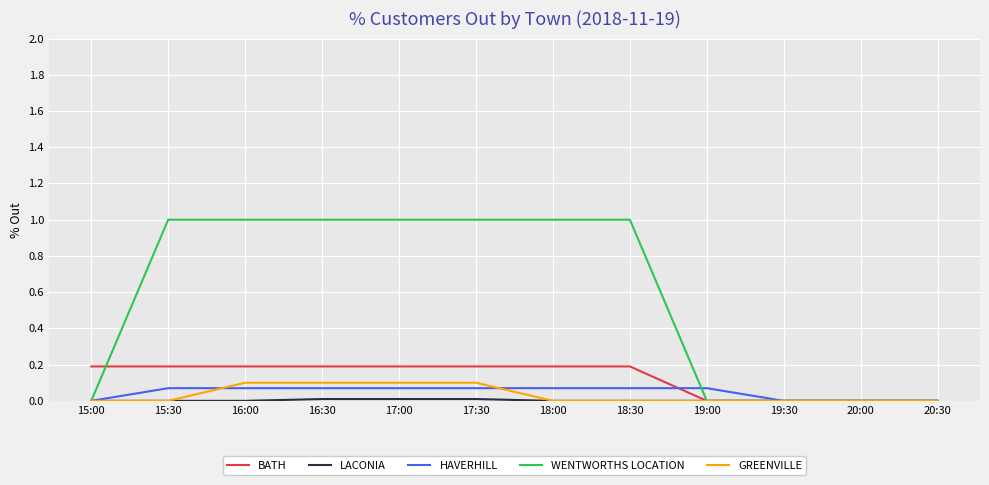

How many lines are shown in the chart?

5